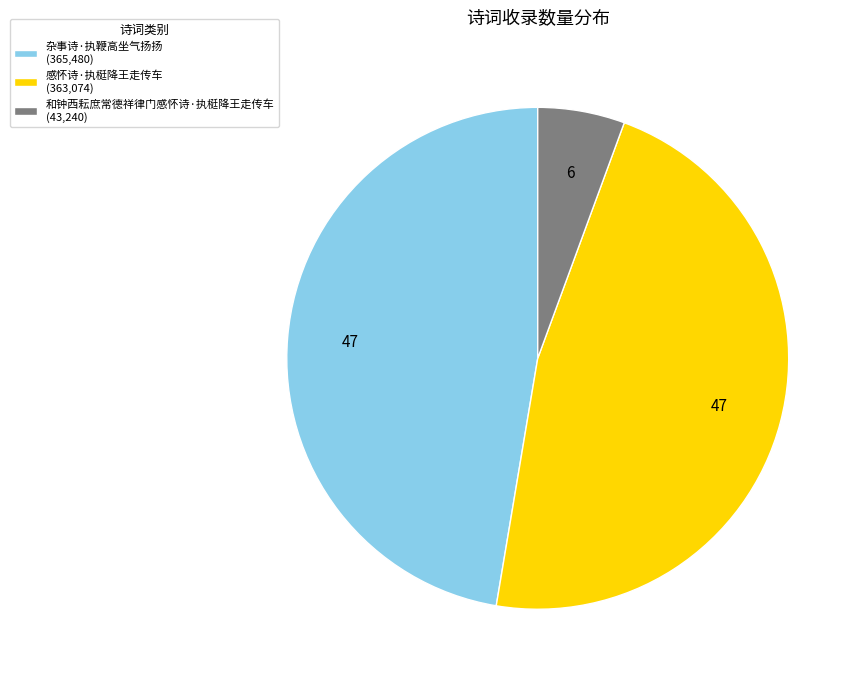

True or false: 感怀诗·执梃降王走传车 (363,074) accounts for 47% of the total.

True